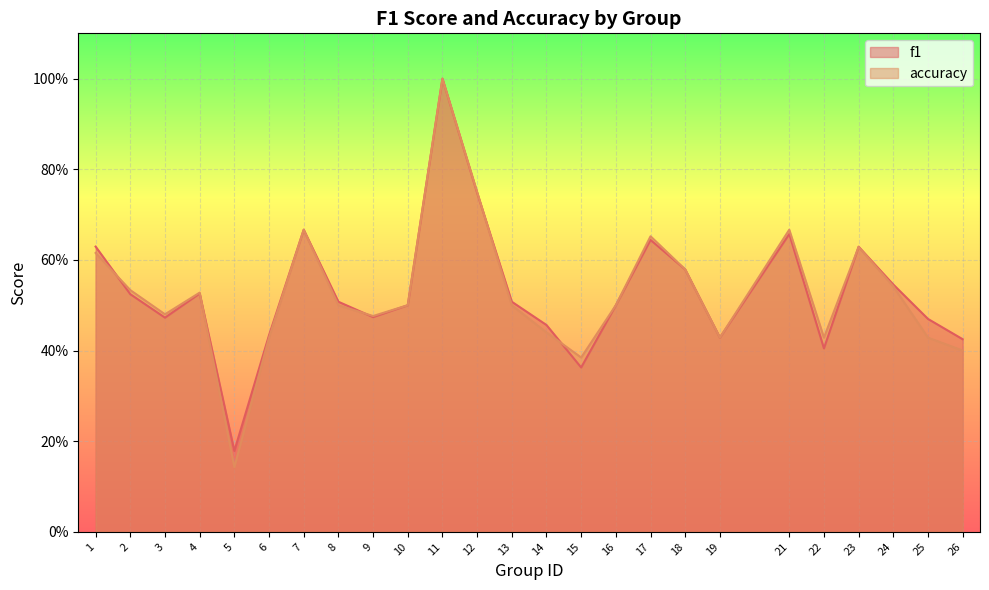

What is the value of the accuracy point at the 13th from the left?

0.5